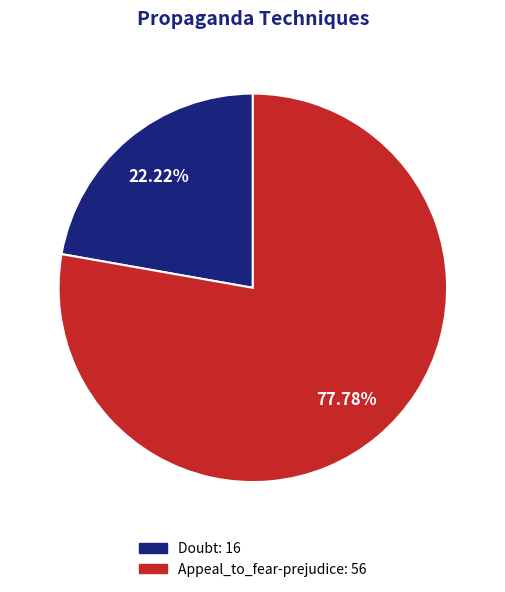

The Doubt slice represents 22% of the pie. True or false?

True